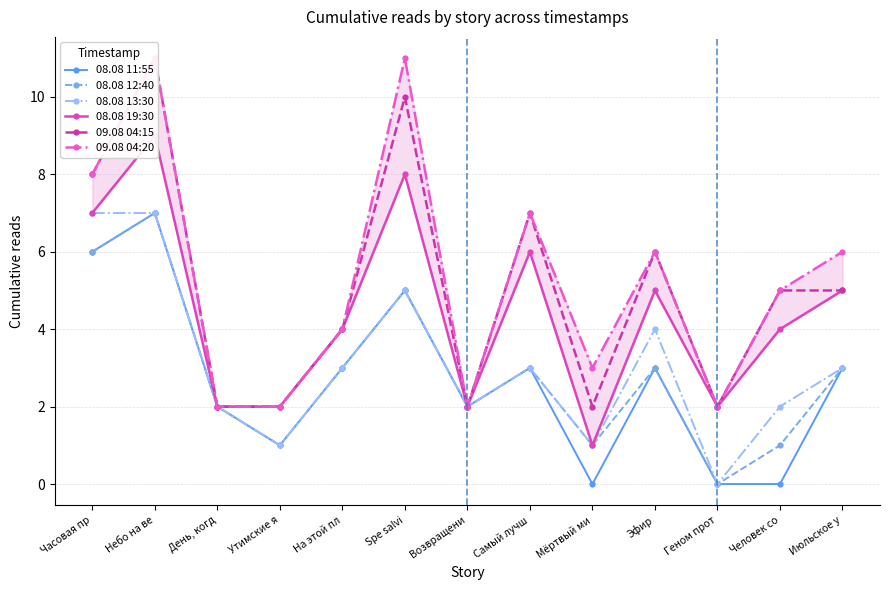

Does the chart display data point markers on the line(s)?

Yes